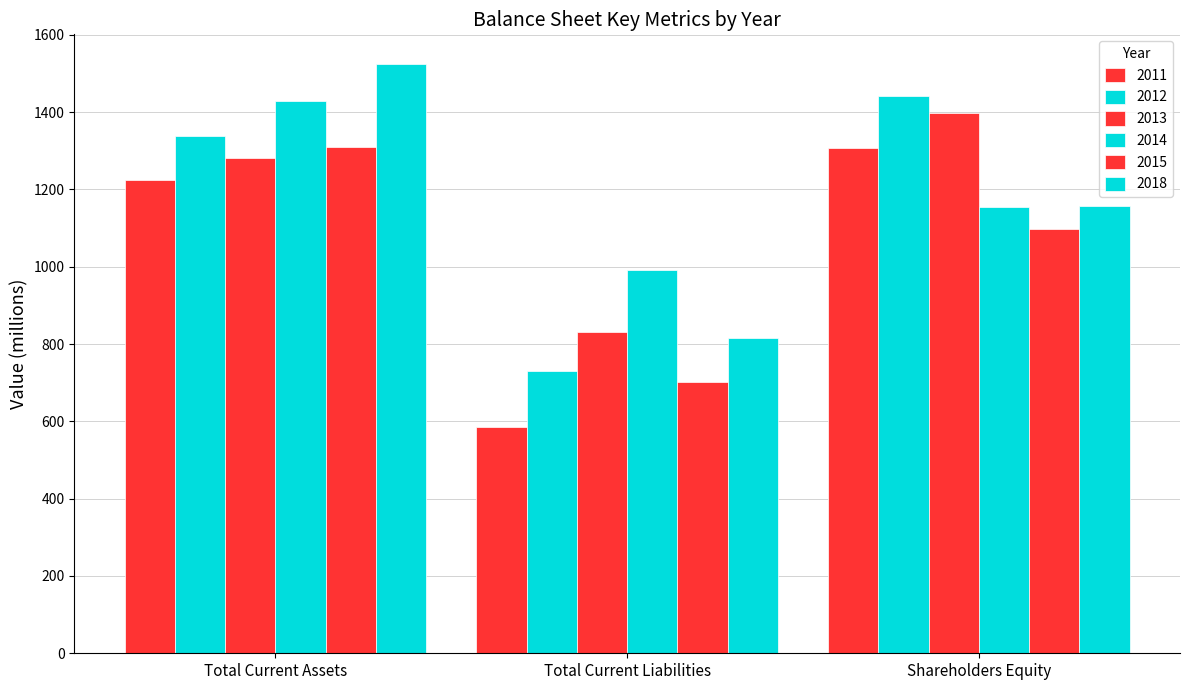

How many bars are there in total?

18